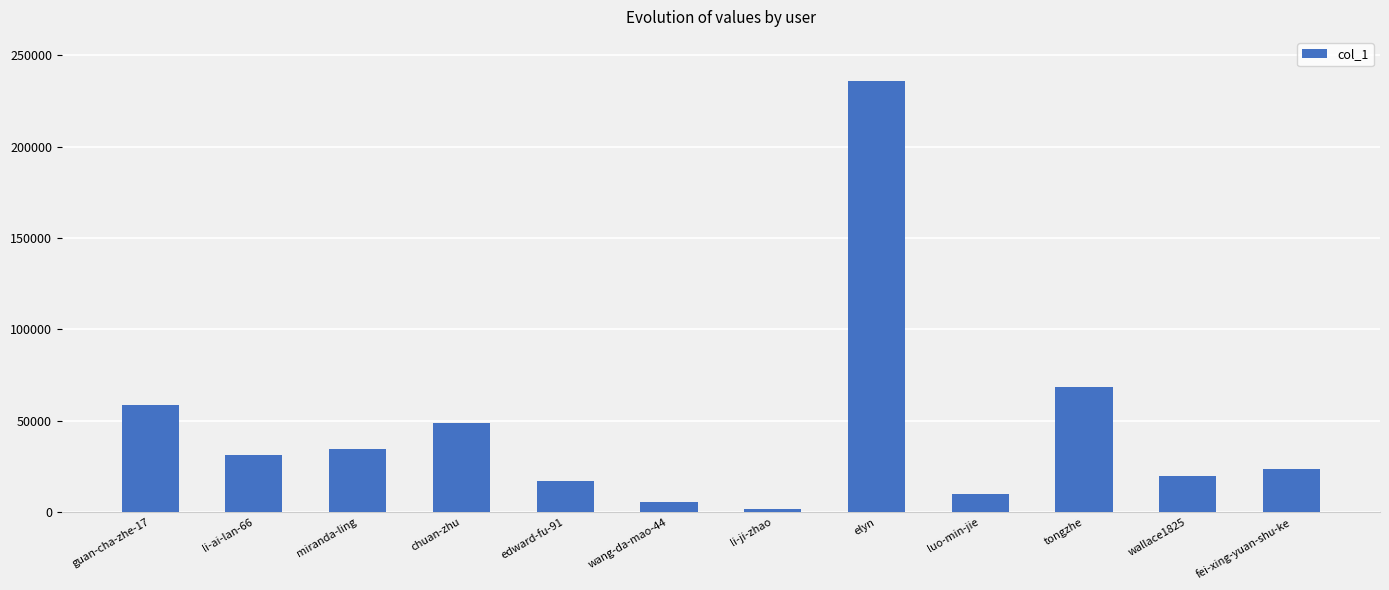

The value at tongzhe is 68711. True or false?

True